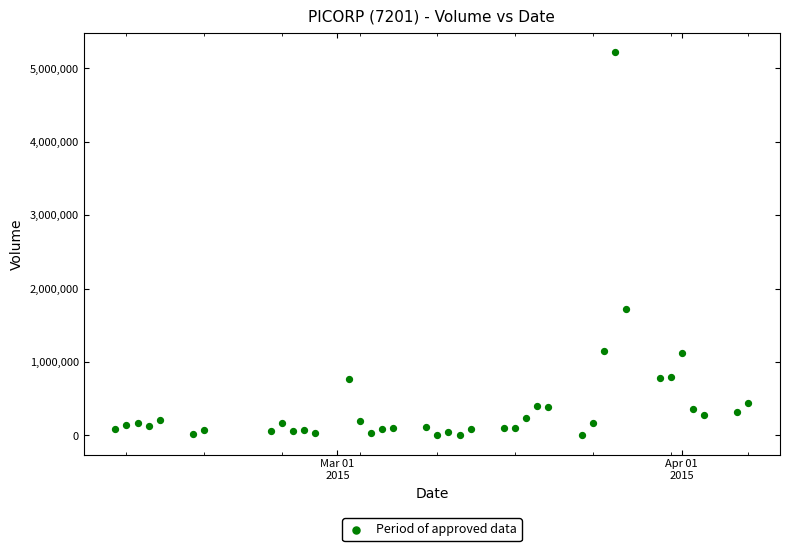

What Y value in the scatter plot is closest to 2611250?

1728800